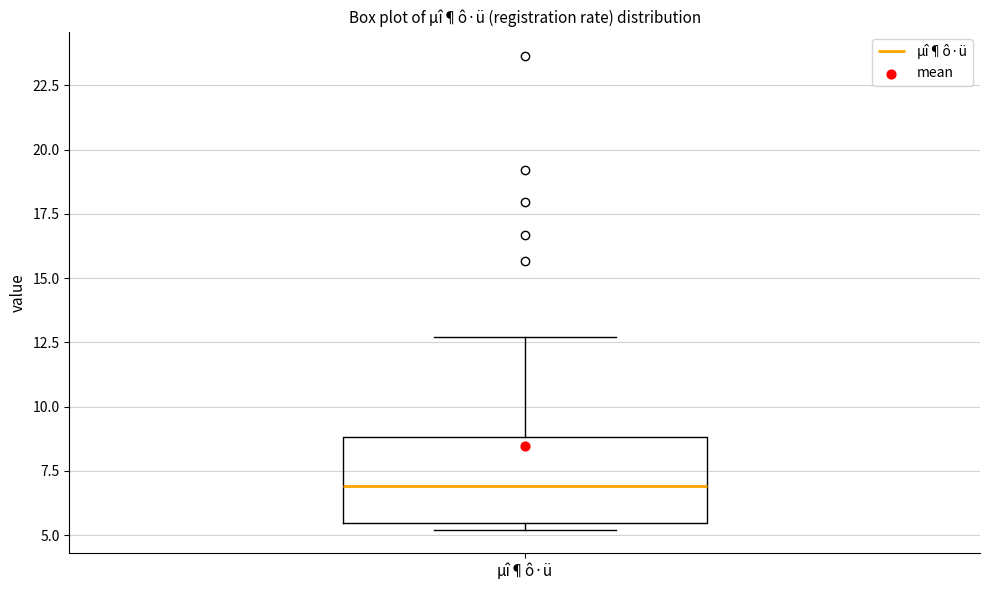

Read this box plot against the y-axis: the position of the median line, the range covered by the box, and the ends of both whiskers. The values are not printed on the chart, so give them approximately, as read against the axis.

median 7.0, box 5.5 to 9.0, whiskers 5.0 to 12.5